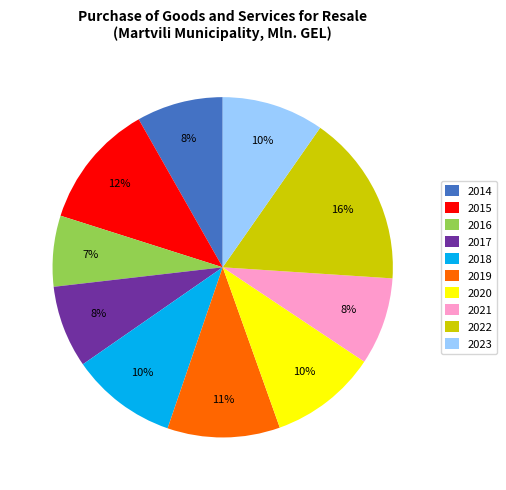

Between 2020 and 2014, which is larger?

2020